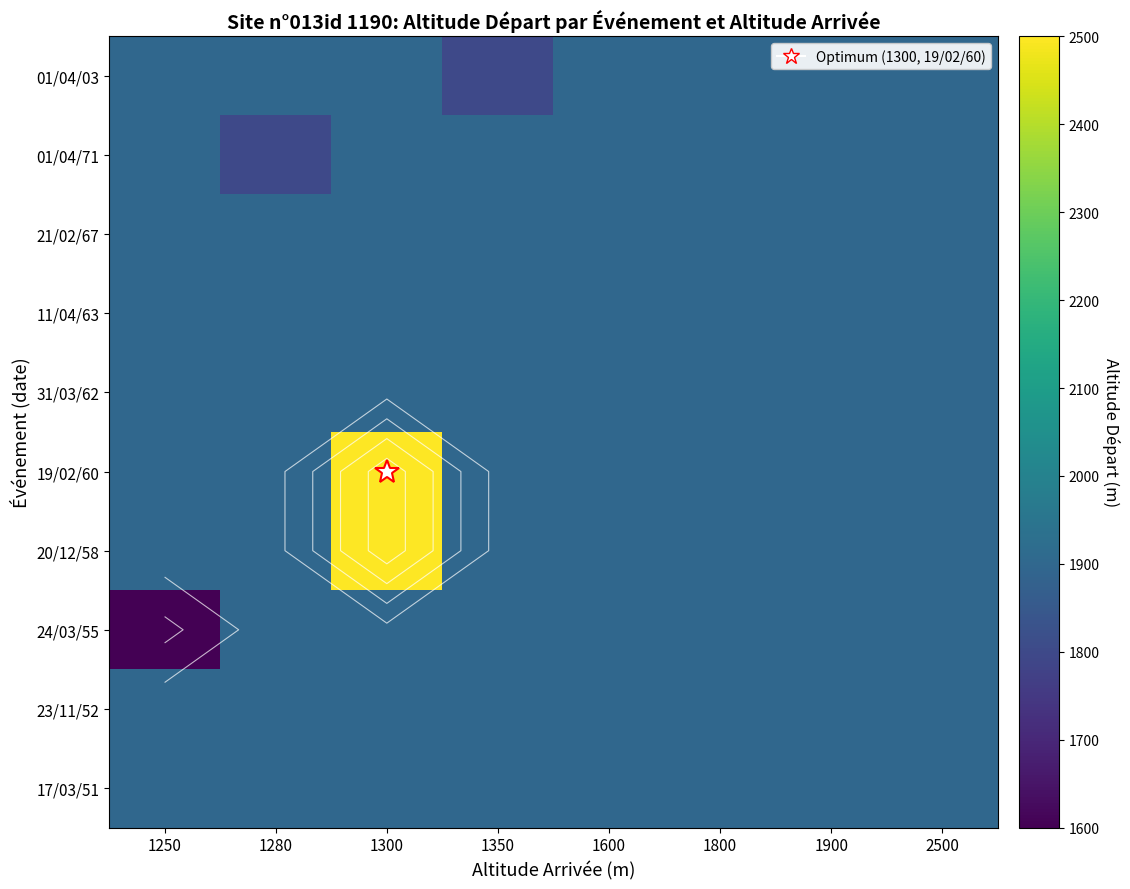

Count the number of data series in this chart.

10